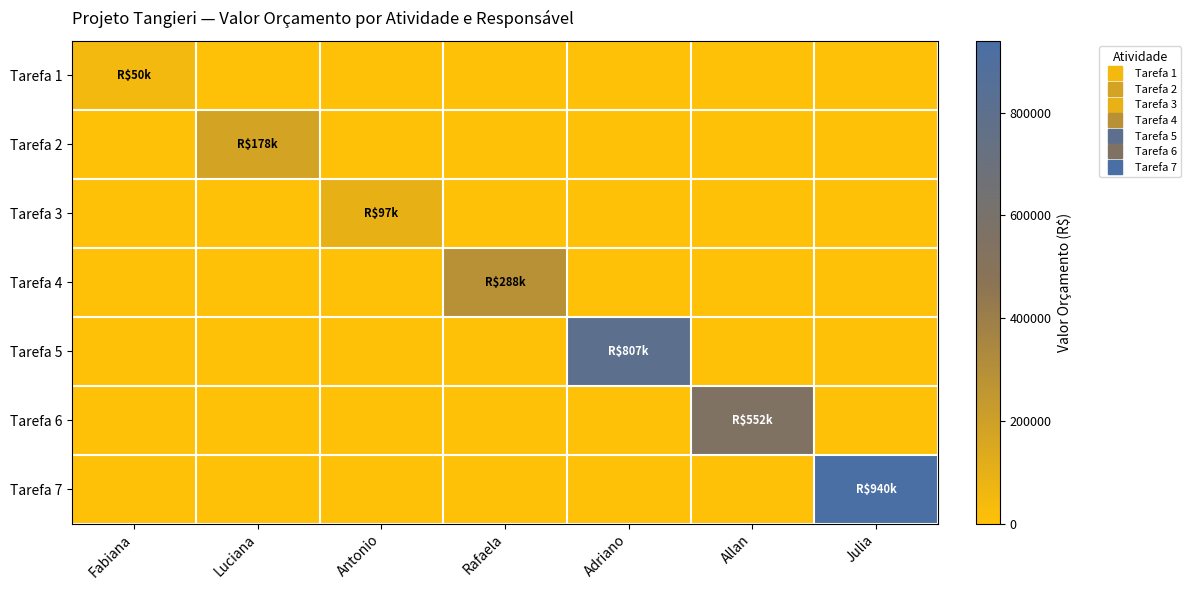

Reading left to right, transcribe all the data shown in this chart.

Tarefa 1: Fabiana=50000	Luciana=0	Antonio=0	Rafaela=0	Adriano=0	Allan=0	Julia=0
Tarefa 2: Fabiana=0	Luciana=178000	Antonio=0	Rafaela=0	Adriano=0	Allan=0	Julia=0
Tarefa 3: Fabiana=0	Luciana=0	Antonio=97000	Rafaela=0	Adriano=0	Allan=0	Julia=0
Tarefa 4: Fabiana=0	Luciana=0	Antonio=0	Rafaela=288000	Adriano=0	Allan=0	Julia=0
Tarefa 5: Fabiana=0	Luciana=0	Antonio=0	Rafaela=0	Adriano=807000	Allan=0	Julia=0
Tarefa 6: Fabiana=0	Luciana=0	Antonio=0	Rafaela=0	Adriano=0	Allan=552000	Julia=0
Tarefa 7: Fabiana=0	Luciana=0	Antonio=0	Rafaela=0	Adriano=0	Allan=0	Julia=940000